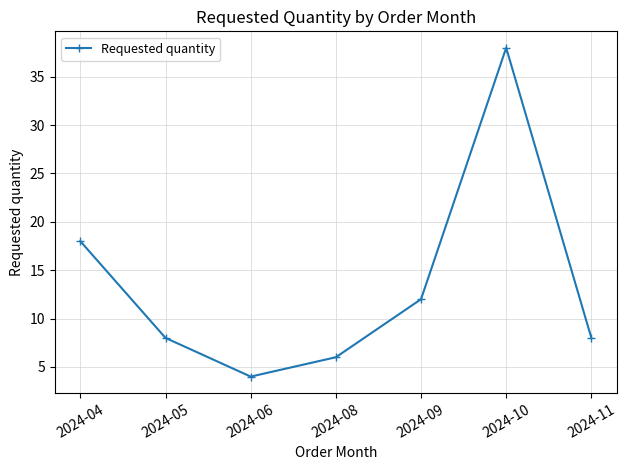

The chart shows a value of 18 at 2024-04. True or false?

True